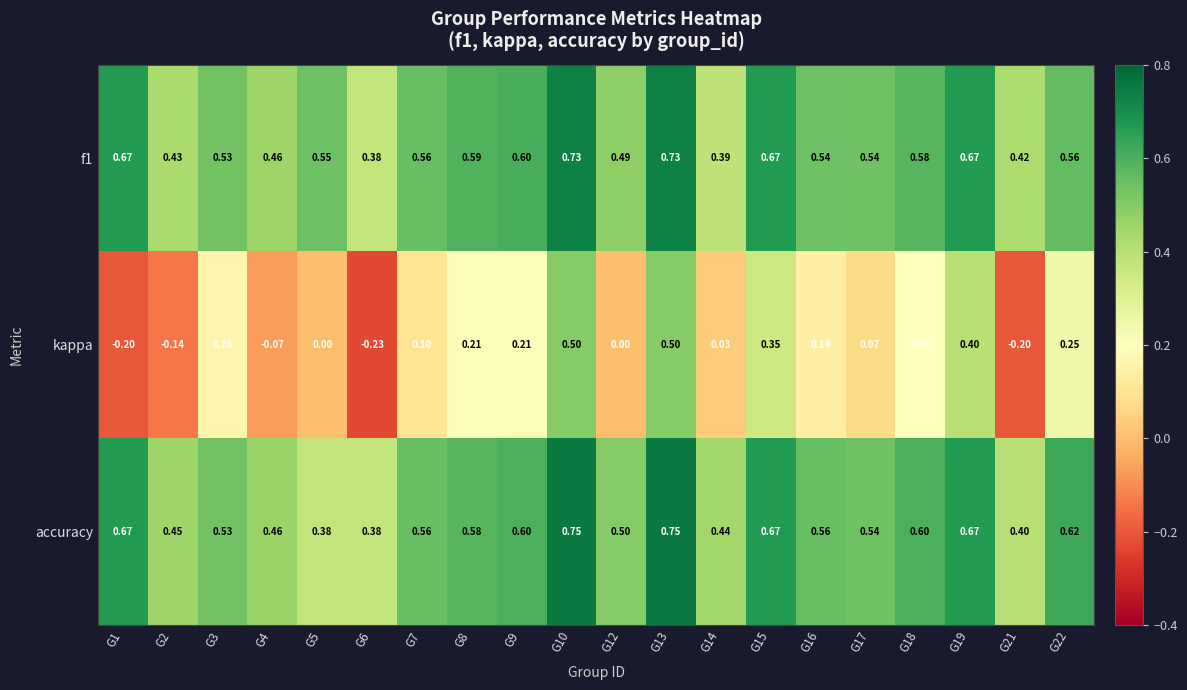

Which series has the largest total across all categories?

accuracy